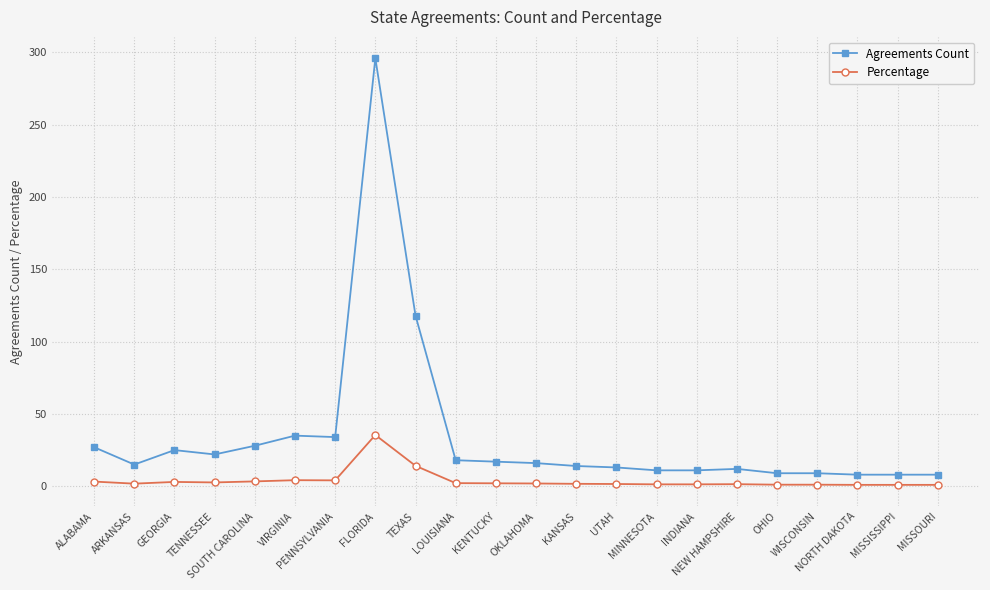

Rank the series by their average value, from highest to lowest.

Agreements Count, Percentage